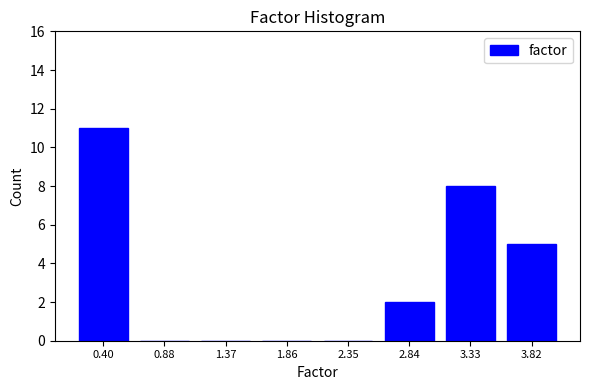

Reading left to right, extract all data points from this chart.

0.40=11	0.88=0	1.37=0	1.86=0	2.35=0	2.84=2	3.33=8	3.82=5